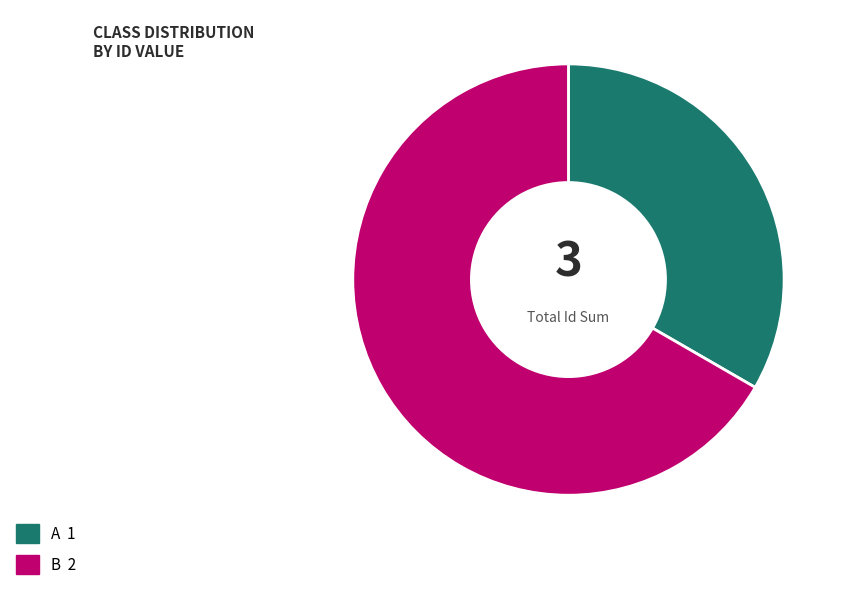

What is the ratio of the value at B to the value at A?

2.0